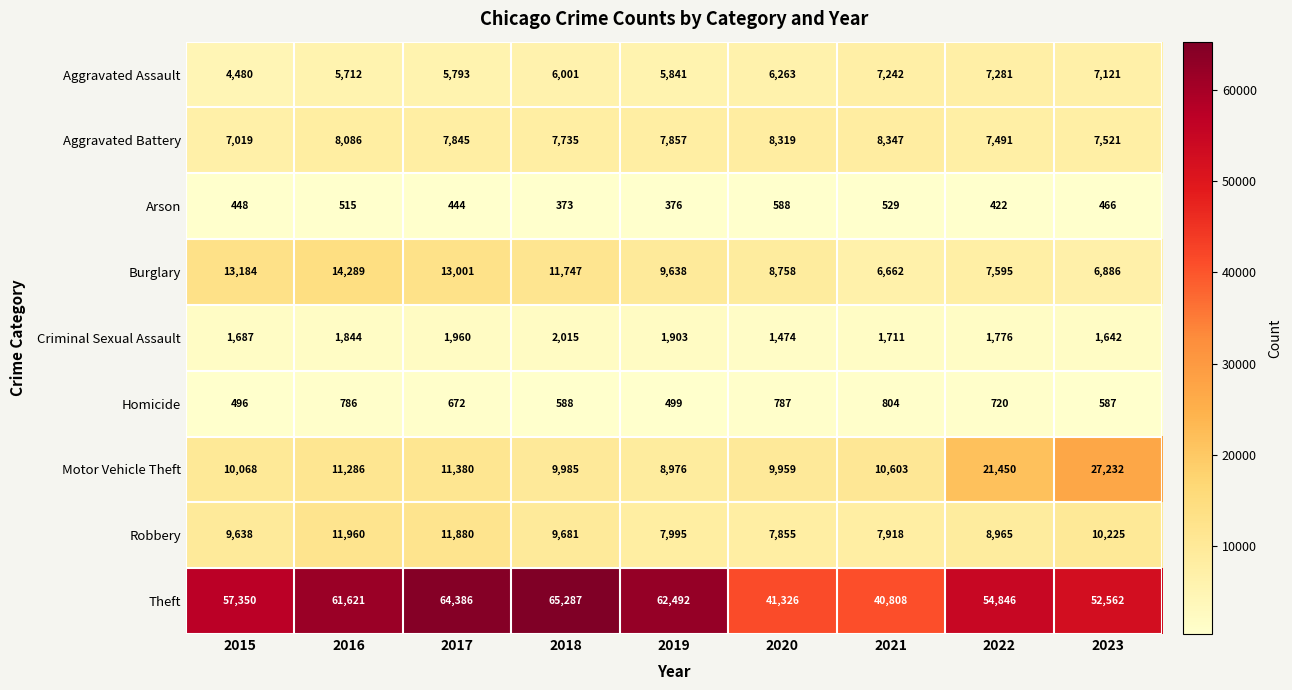

At which category is the sum across all series the highest?

2017